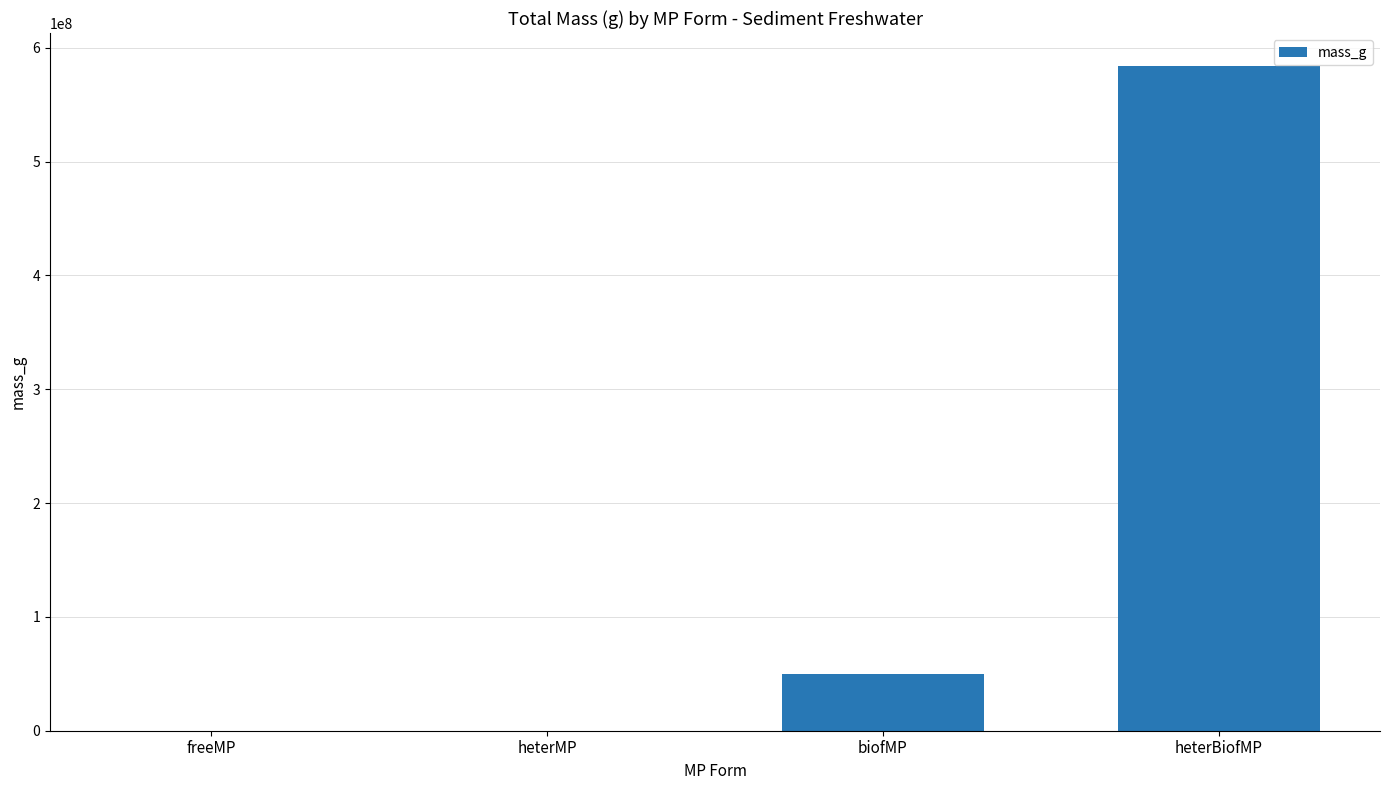

What is the change in value from freeMP to heterBiofMP?

+583747420.8